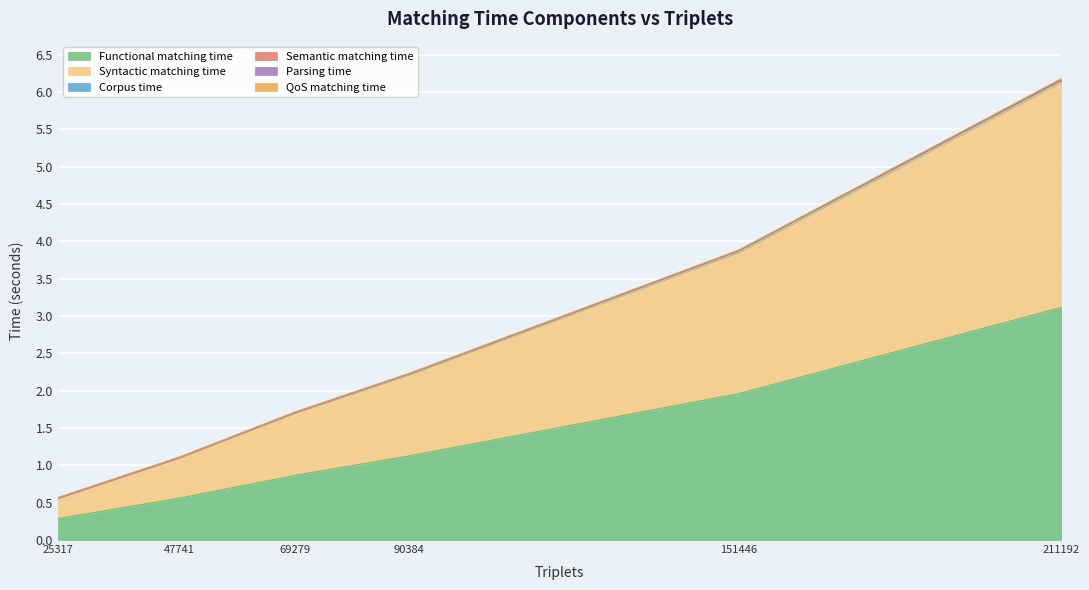

What is the minimum value for Functional matching time?

0.3